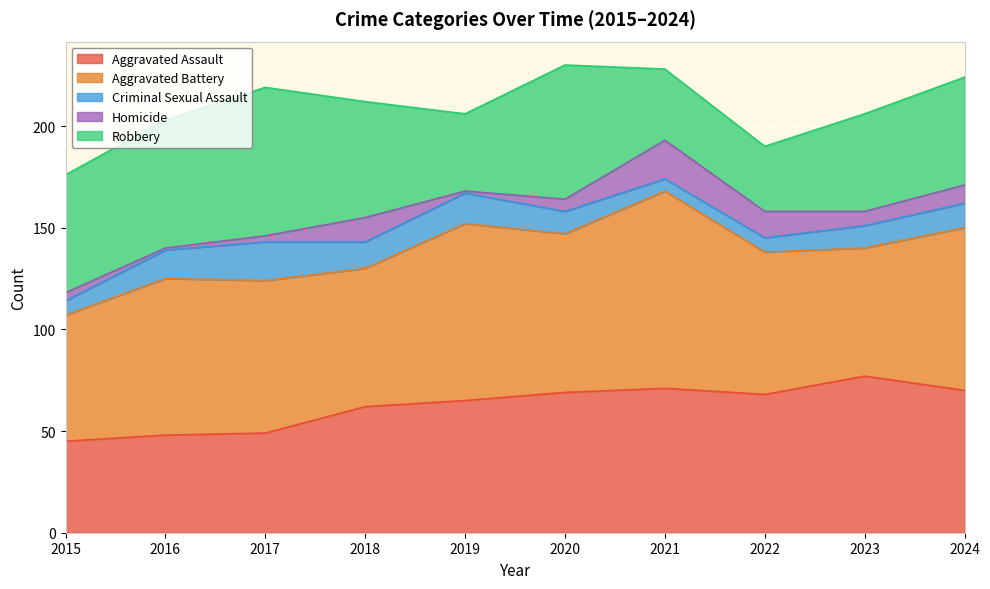

How many values in the Aggravated Battery series are below 77?

5